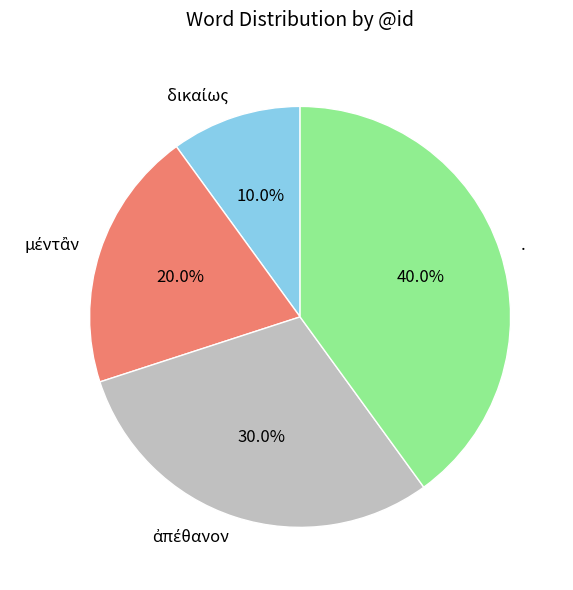

Count the number of slices in the pie.

4